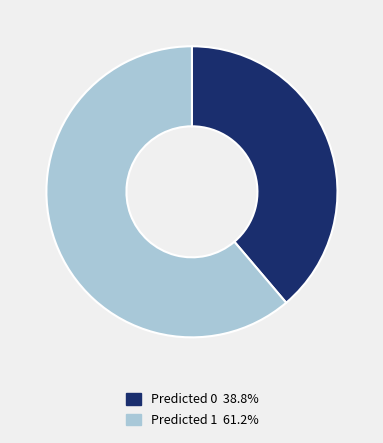

Combined, do Predicted 0 38.8% and Predicted 1 61.2% account for over 50%?

Yes